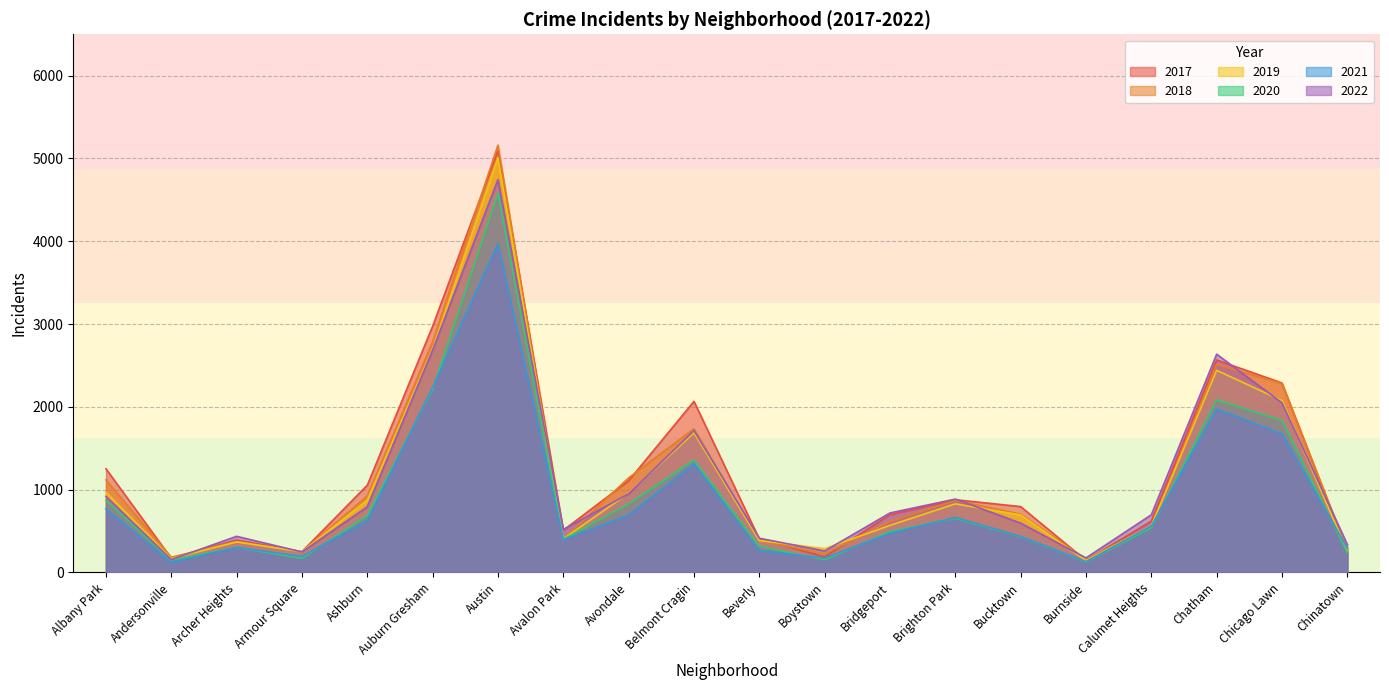

What is the spread (max minus min) of values at Calumet Heights?

158